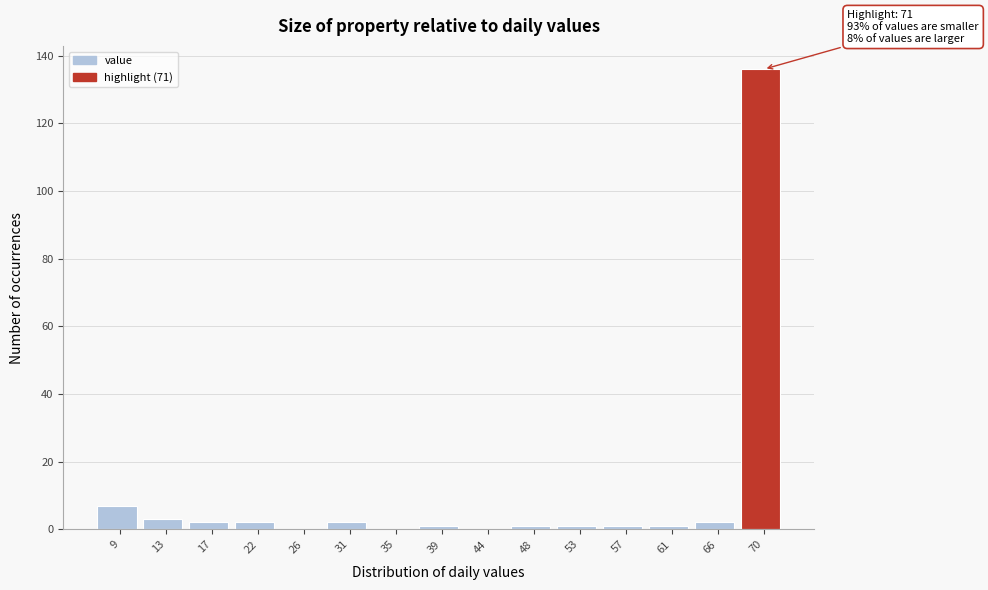

Reading left to right, extract all data points from this chart.

9=7	13=3	17=2	22=2	26=0	31=2	35=0	39=1	44=0	48=1	53=1	57=1	61=1	66=2	70=136